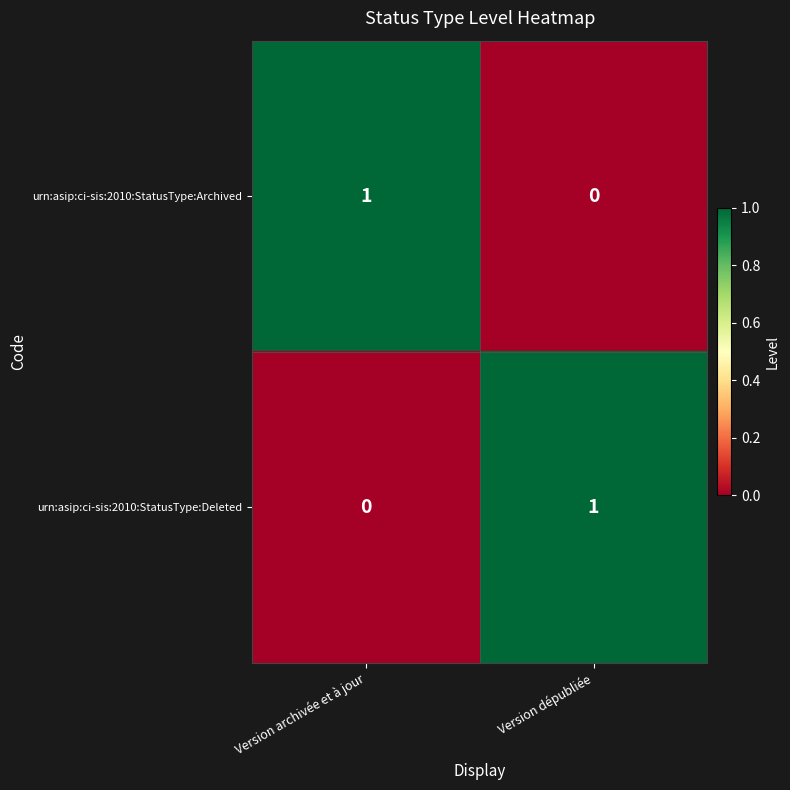

Is the value of urn:asip:ci-sis:2010:StatusType:Archived at Version archivée et à jour greater than the value of urn:asip:ci-sis:2010:StatusType:Deleted at Version archivée et à jour?

Yes